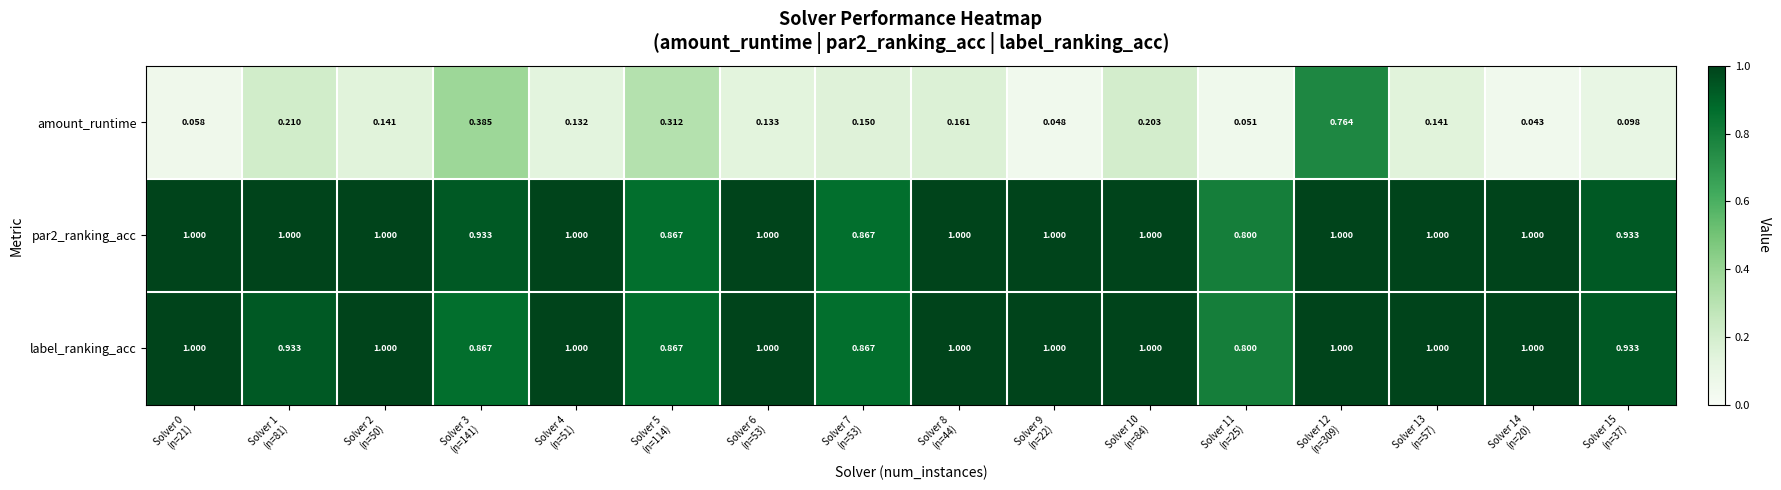

How many series are shown in this chart?

3